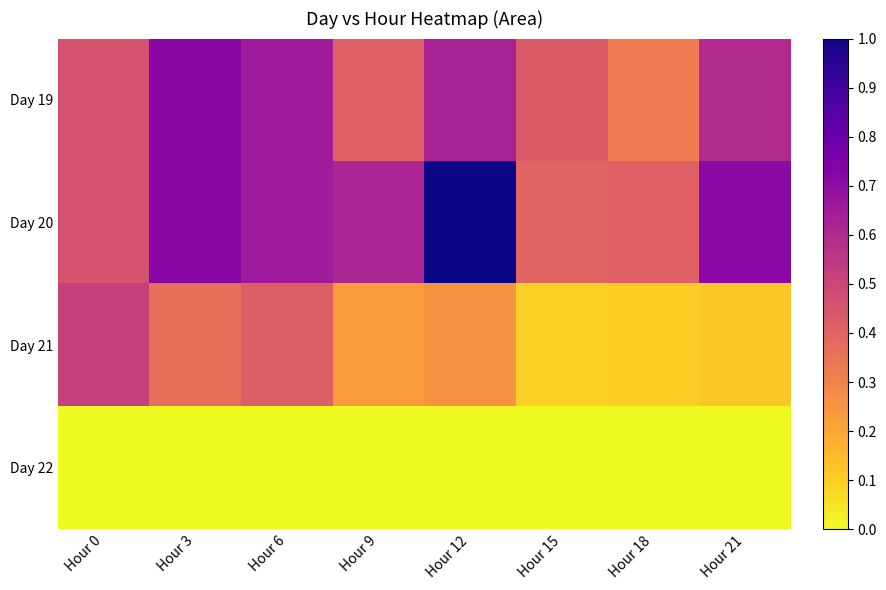

What is the total value across all series at Hour 18?

0.8